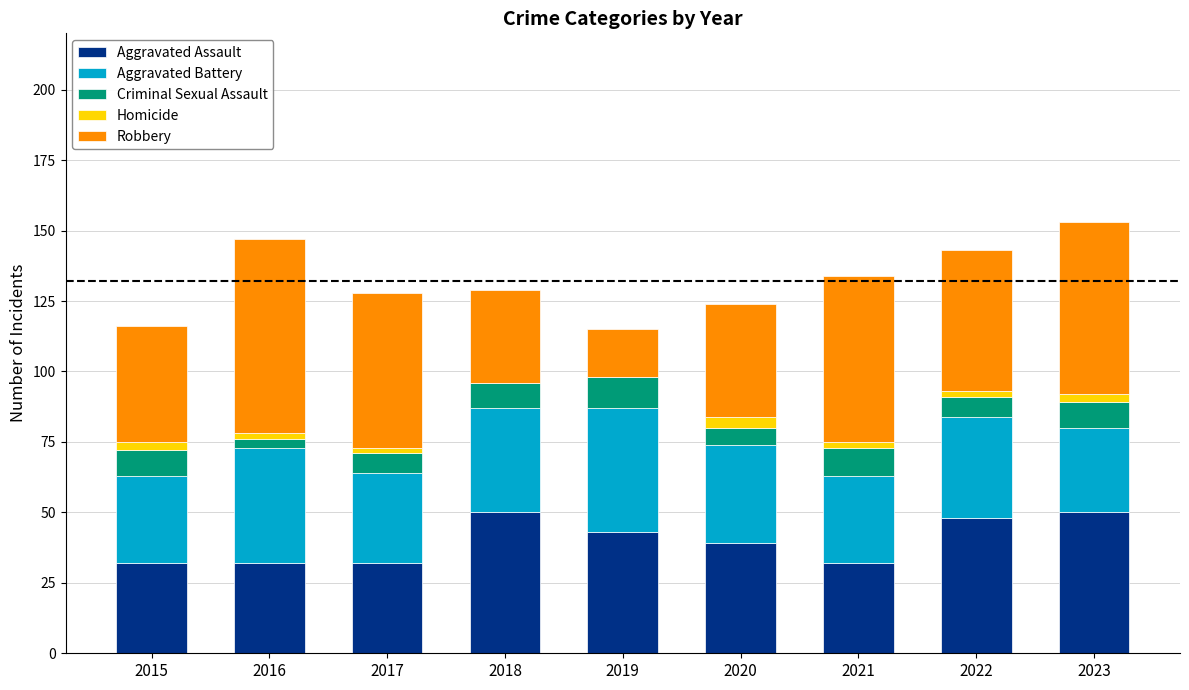

What is the total value across all series at 2019?

115